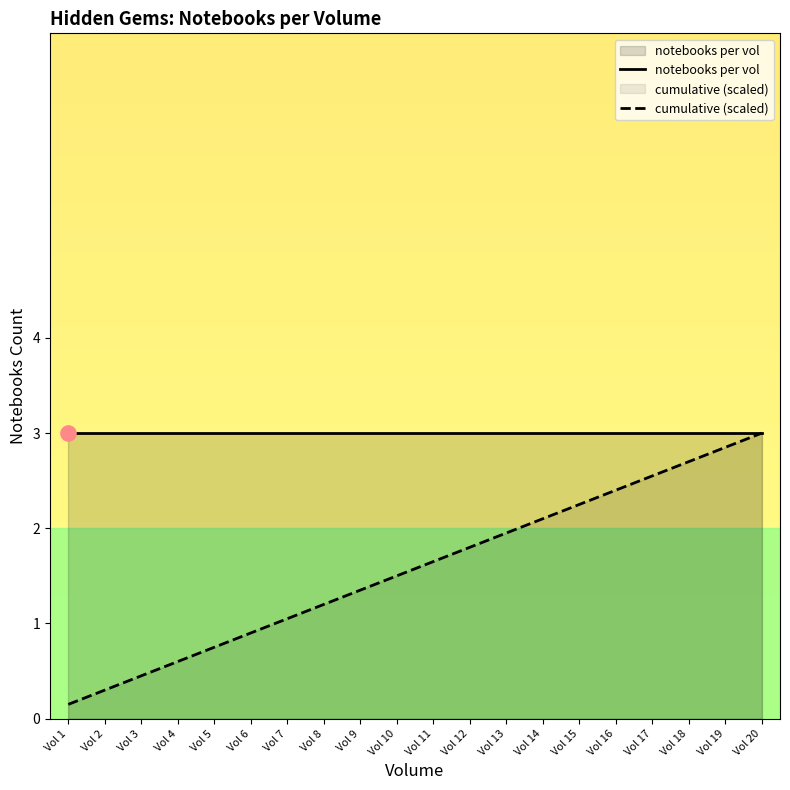

Which series contains the highest Y value?

notebooks per vol